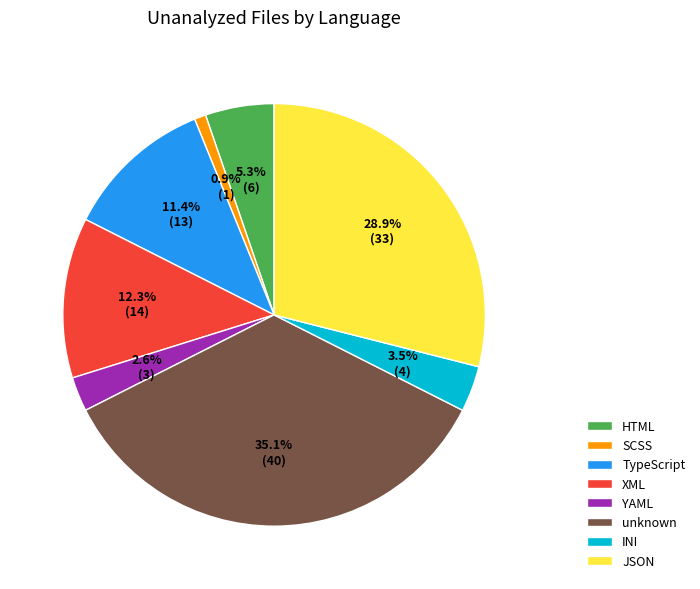

How many slices are in this pie chart?

8